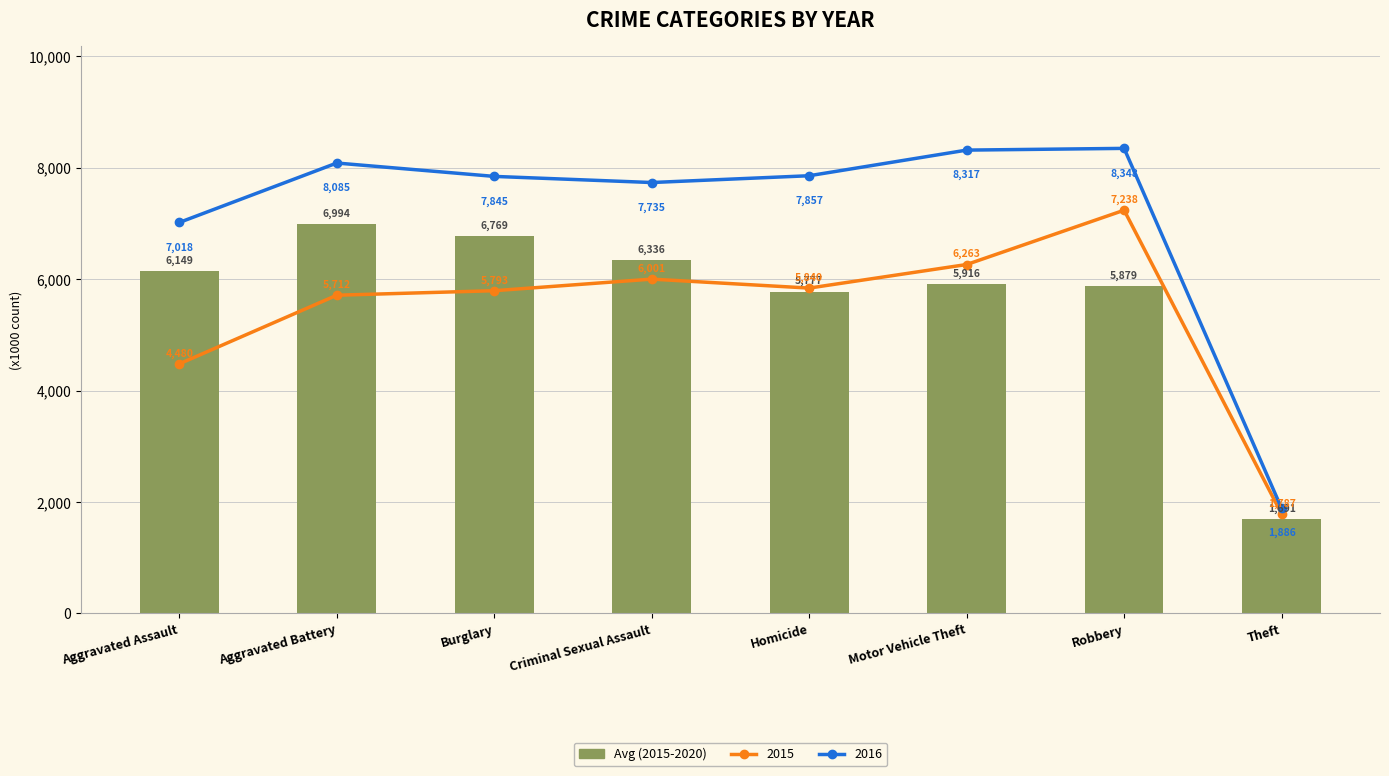

What position from the left is Aggravated Battery?

2